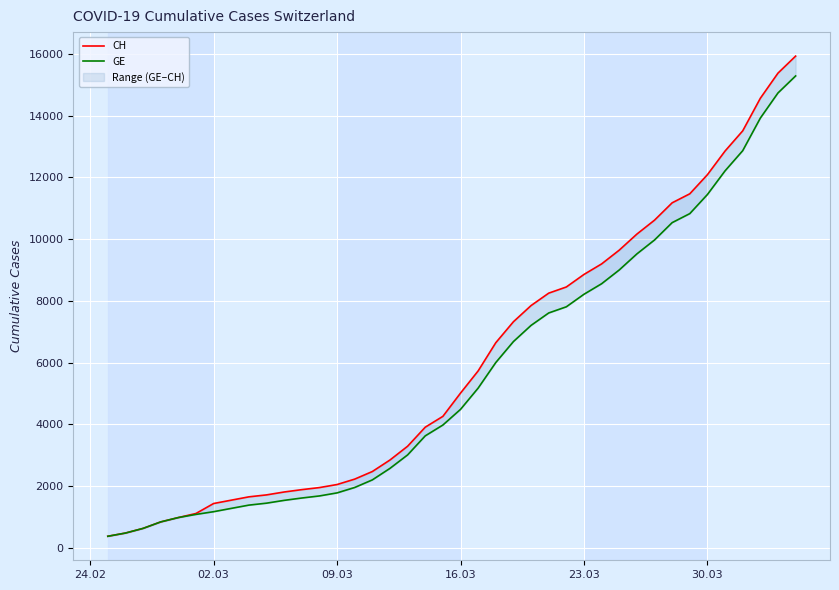

True or false: GE has more than 2 points higher than both neighbors.

False